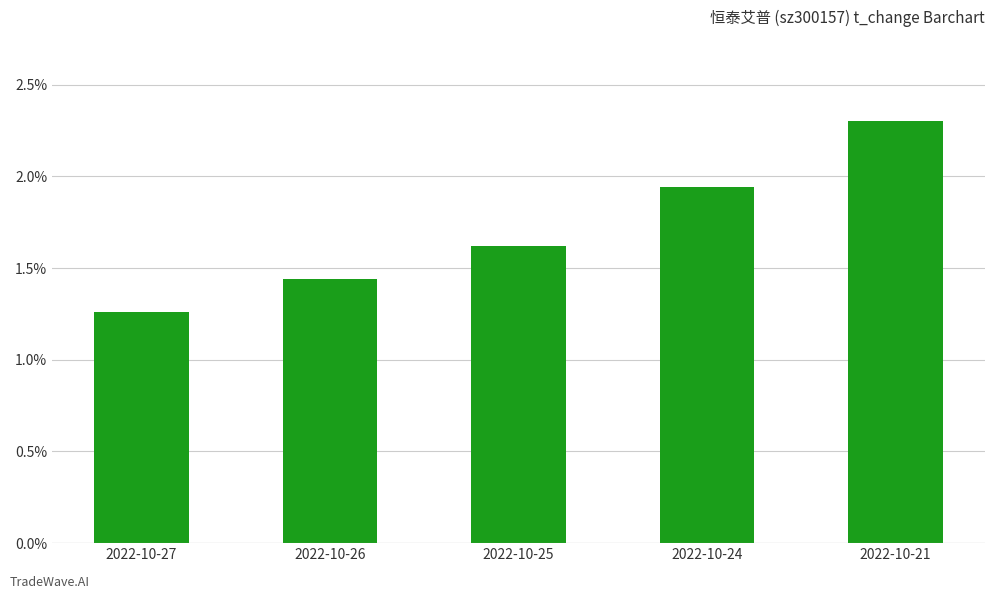

Which category has the lowest value across all series?

2022-10-27